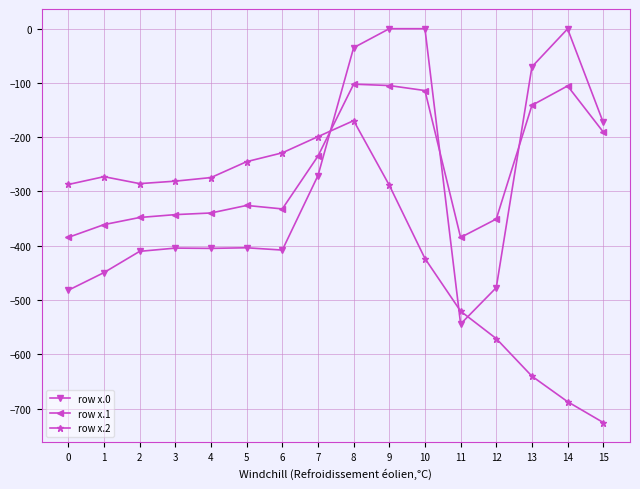

After their last crossing, which series has the higher values: row x.2 or row x.1?

row x.1